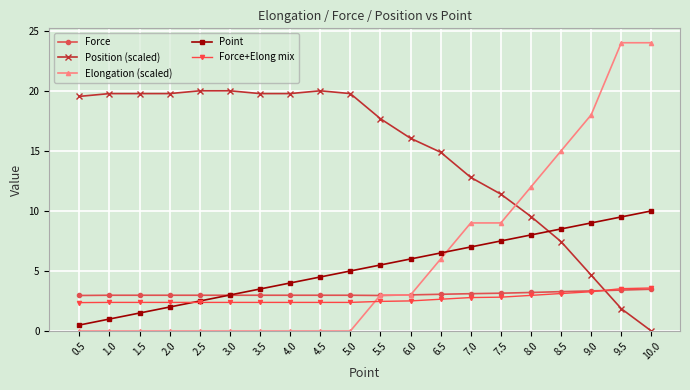

What is the sum of all Force+Elong mix values?

53.5